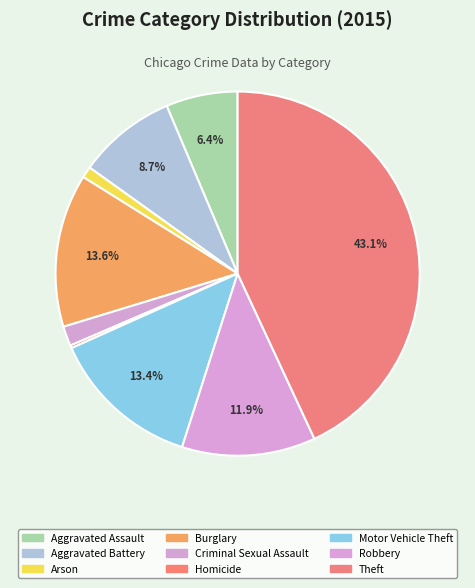

What is the total percentage of Robbery and Theft?

54.9%